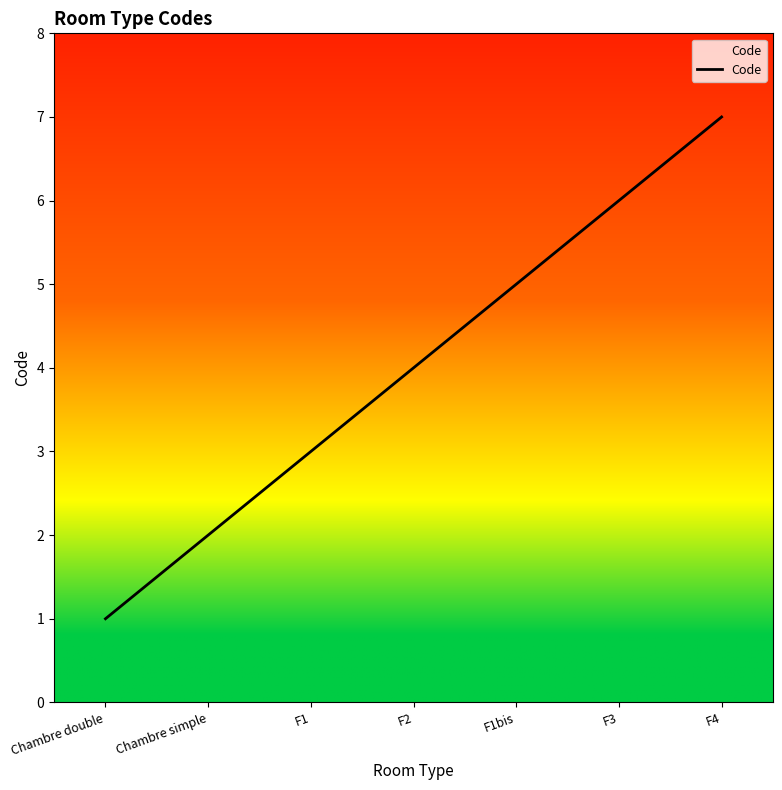

Rank the categories by value from highest to lowest.

F4, F3, F1bis, F2, F1, Chambre simple, Chambre double